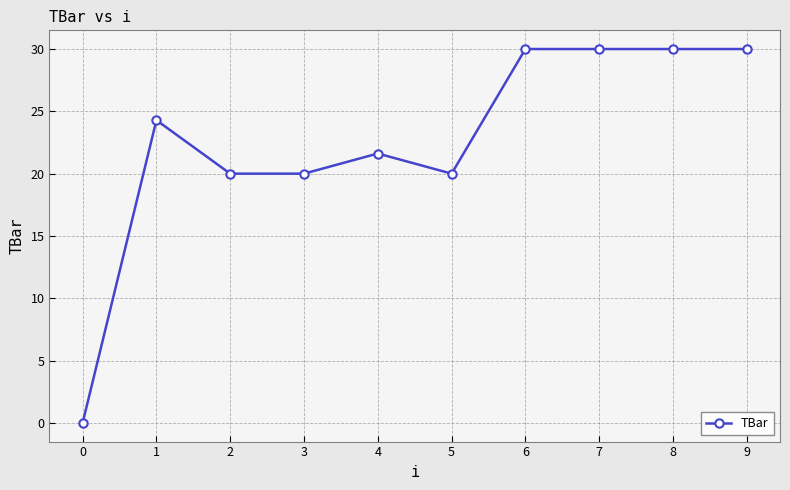

What is the maximum value shown in the chart?

30.0